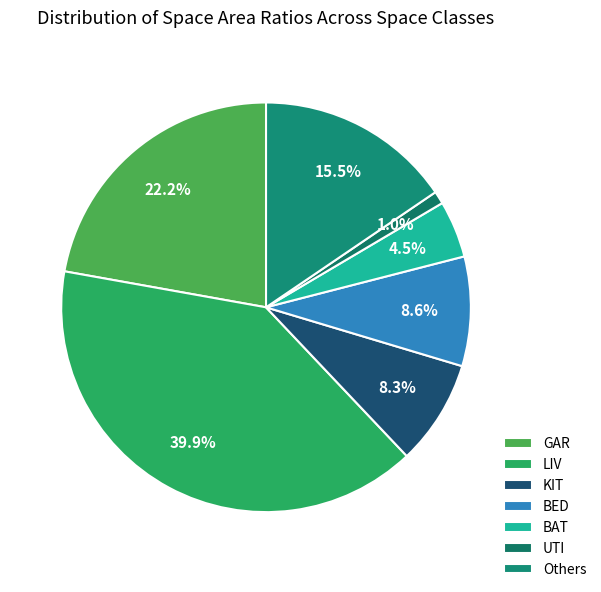

To the nearest percent, what is the difference between the largest and smallest slice percentages?

39%